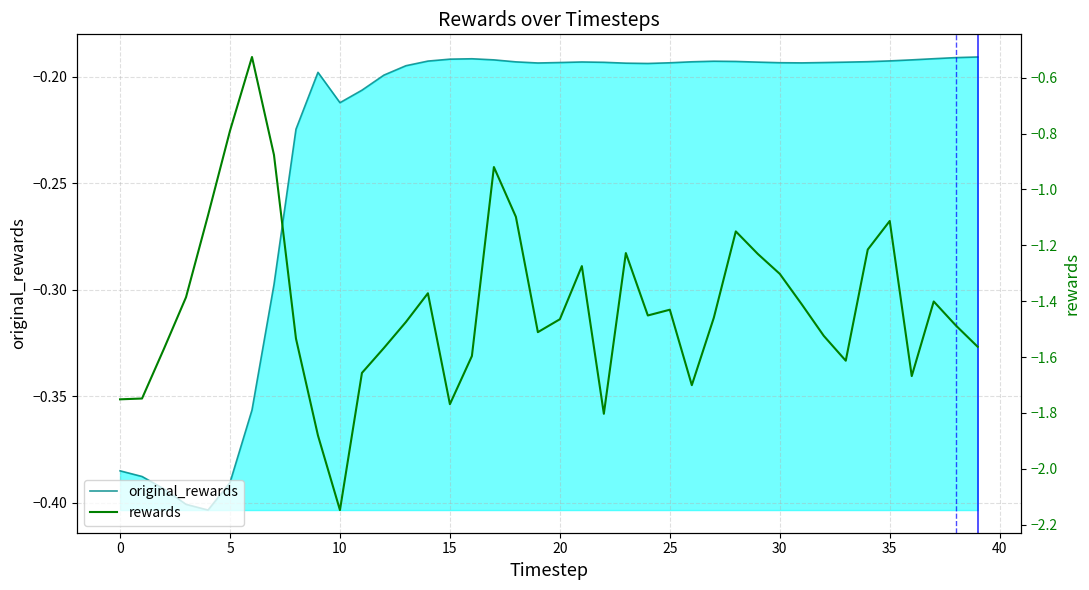

What is the value of the rewards point at the 33rd from the left?

-1.5